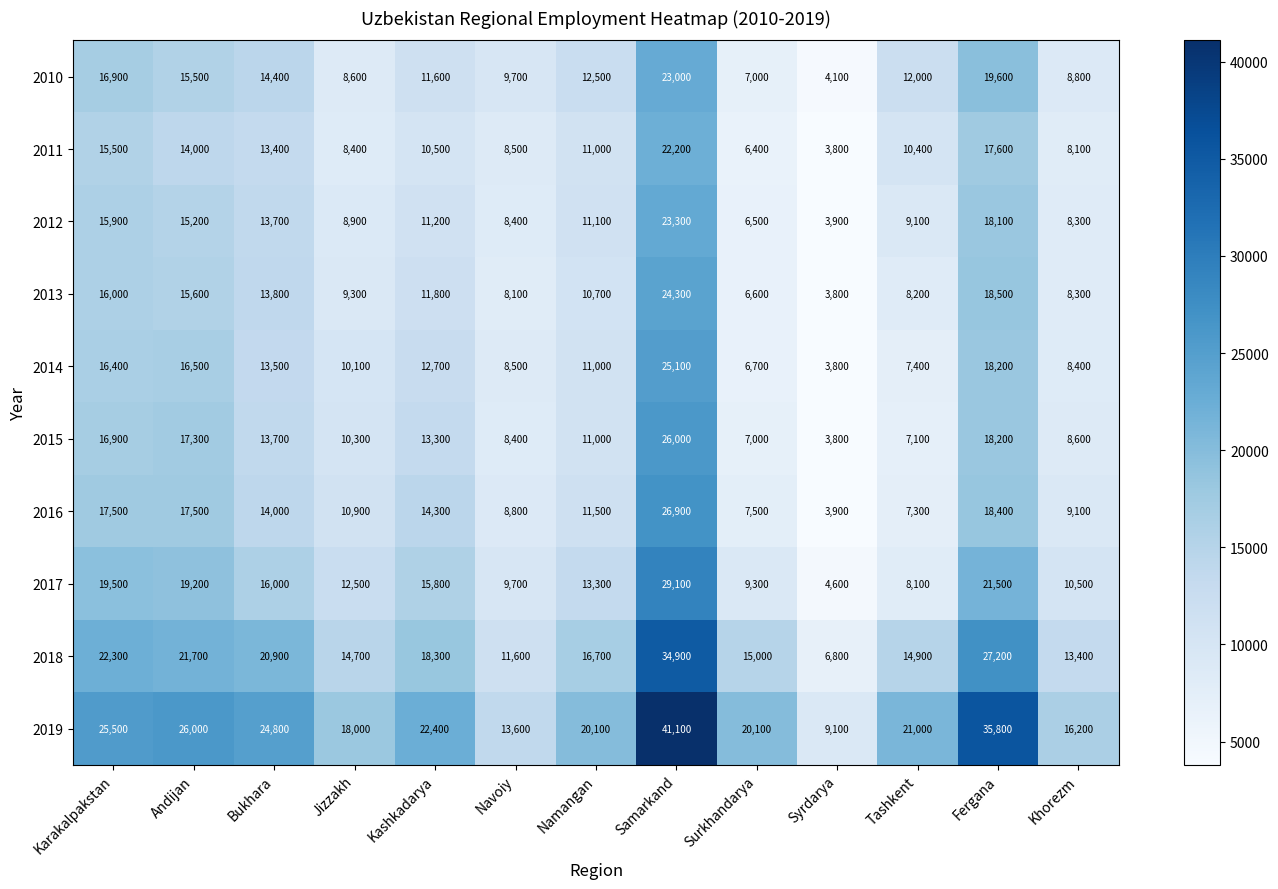

Is it true that 2011 equals 6400 at Surkhandarya?

True